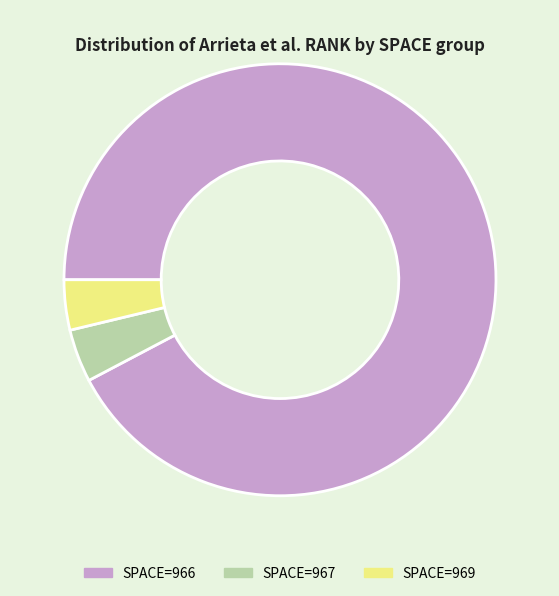

Approximately how many times larger is the value at SPACE=969 compared to SPACE=967?

0.9